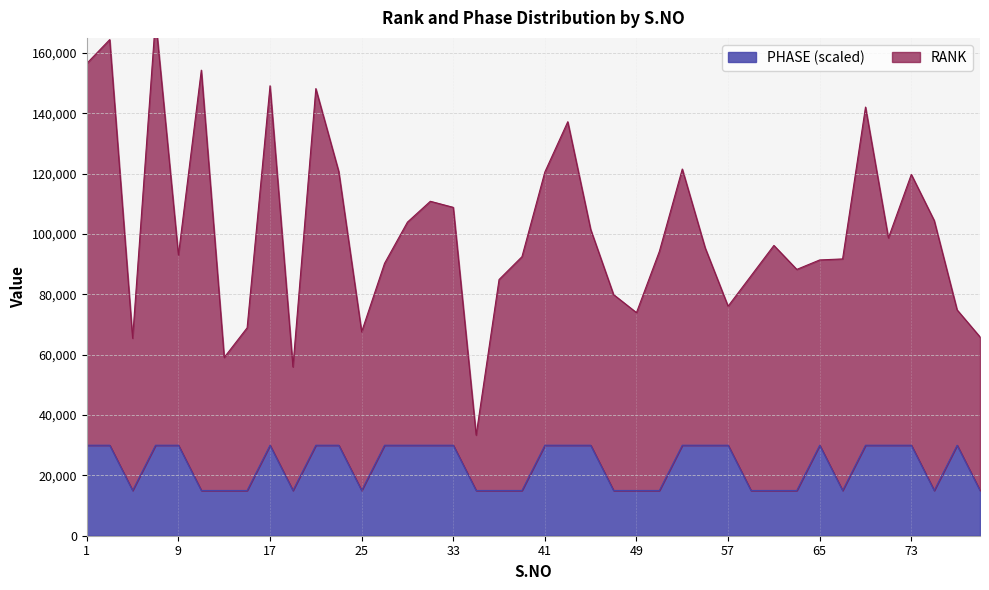

What is the sum of the values at 37 and 75?

30000